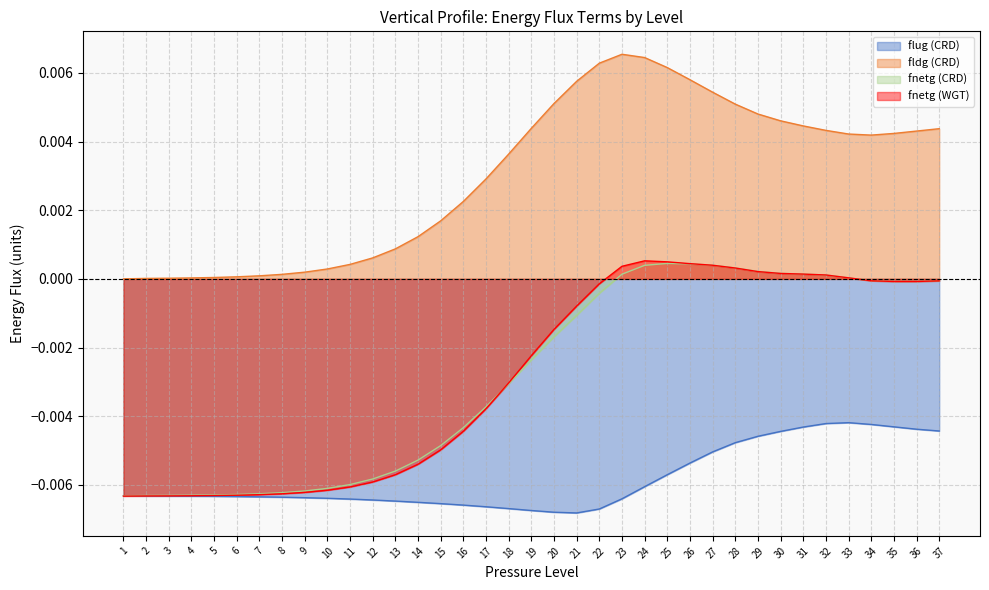

True or false: fldg (CRD) and fnetg (CRD) intersect in this chart.

False